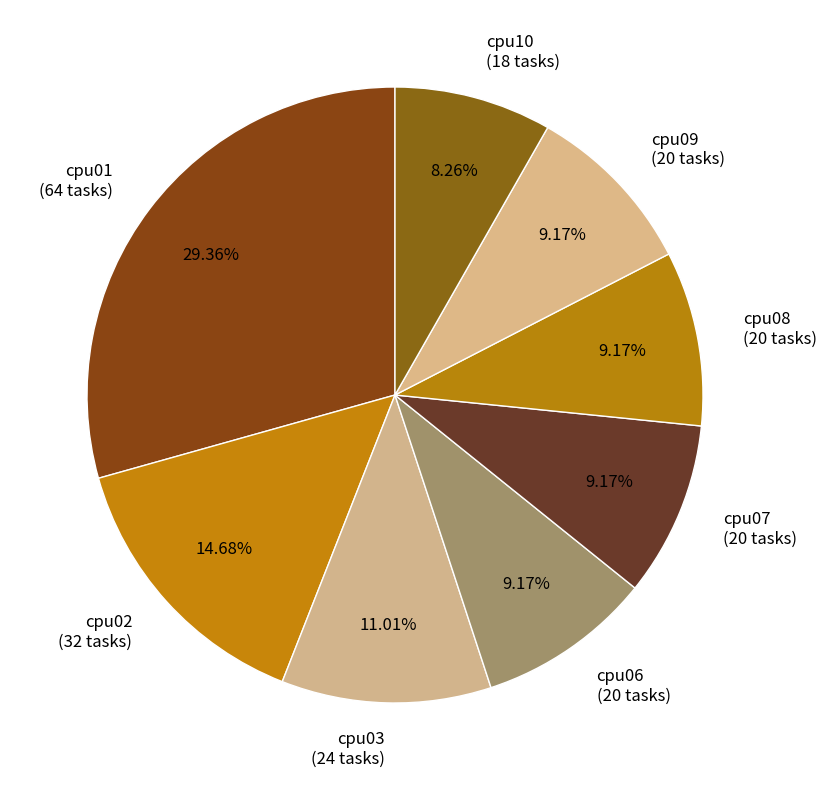

To the nearest percent, what is the combined percentage of cpu10 and cpu01?

38%